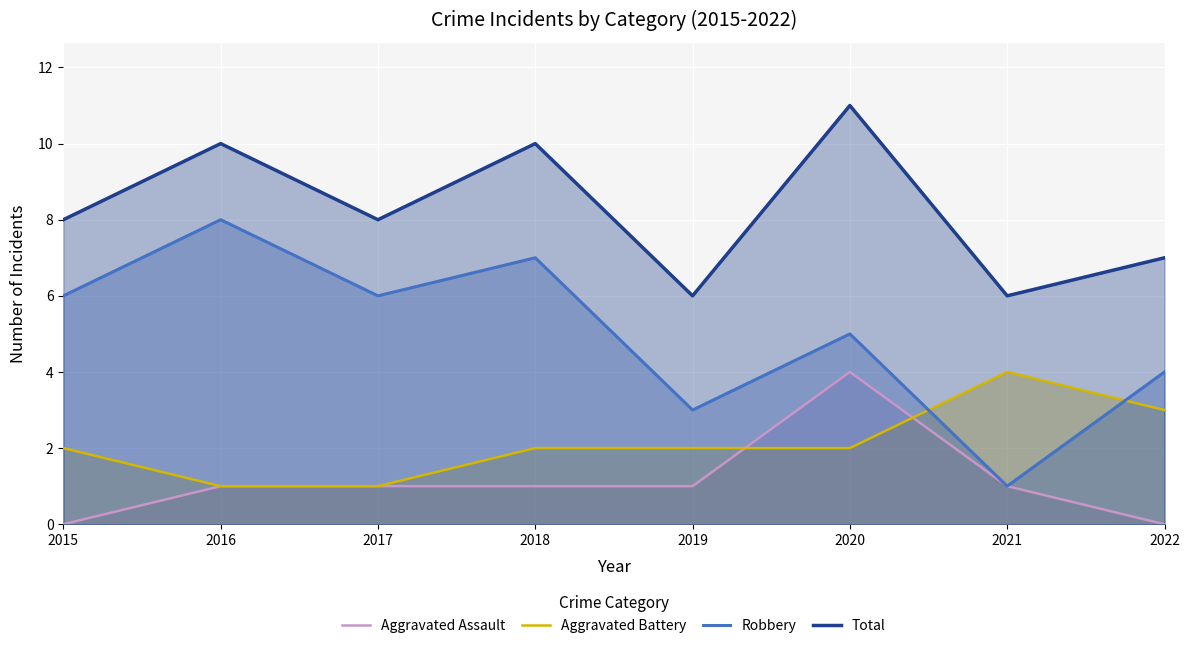

True or false: Robbery and Total intersect in this chart.

False